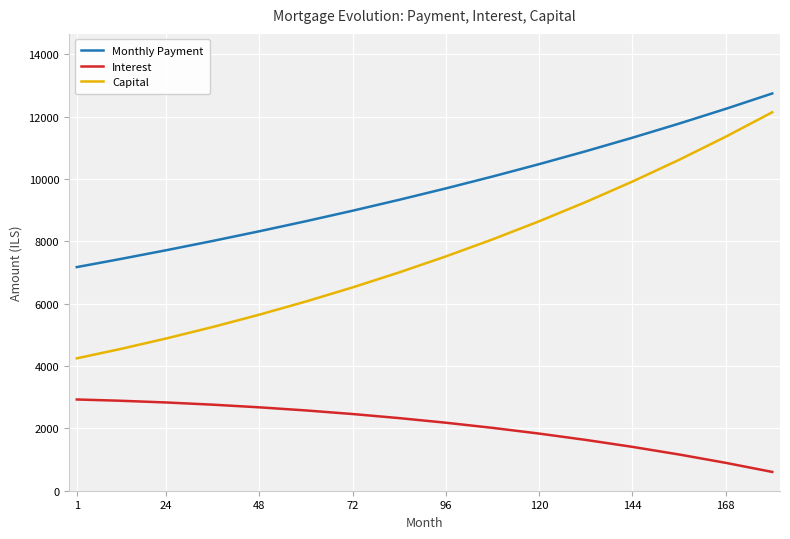

True or false: Capital and Monthly Payment intersect in this chart.

False